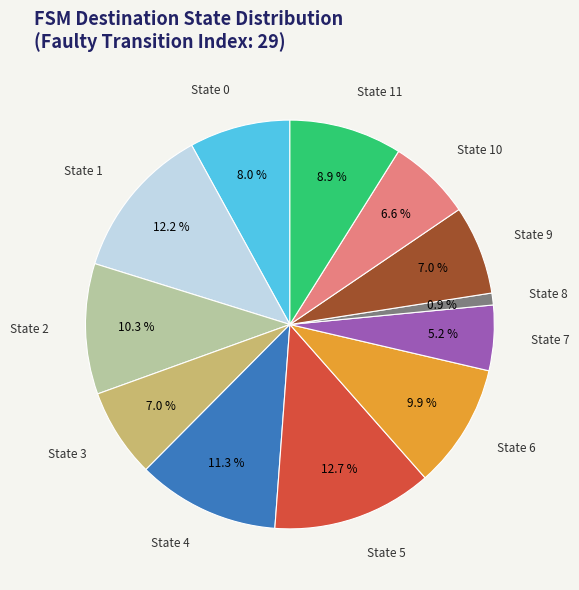

Does any single category account for the majority?

No